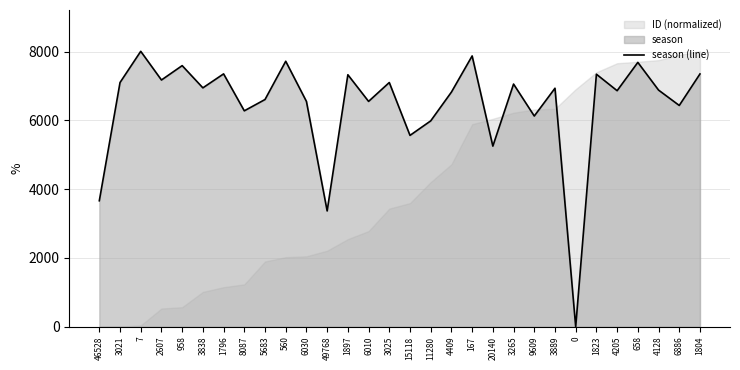

Is it true that season (line) equals 3664 at 46528?

True